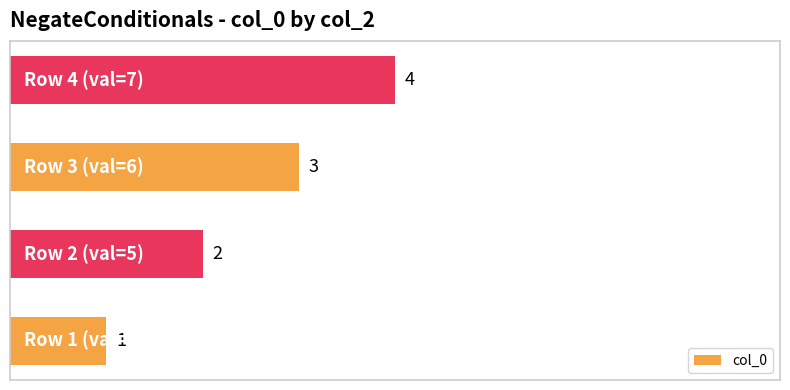

What is the sum of all values?

10